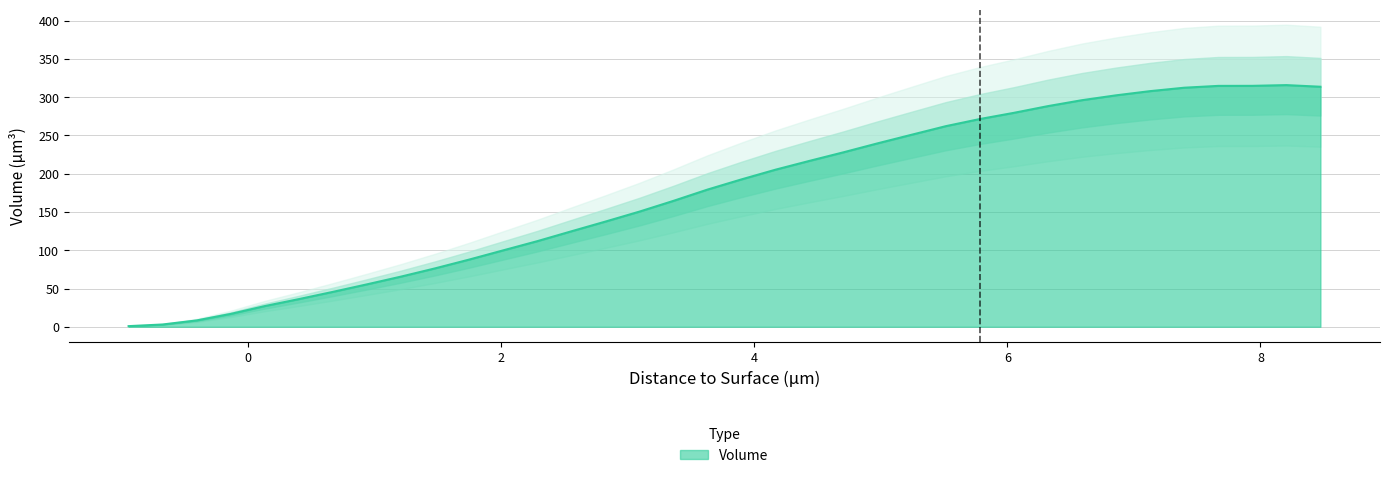

Which label corresponds to the smallest value in the chart?

-0.9415